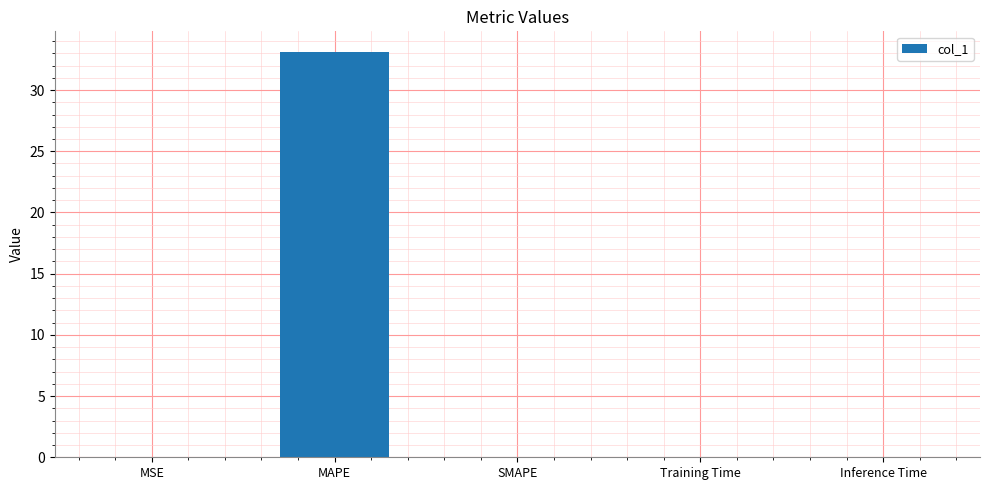

How many distinct data groups are displayed?

1